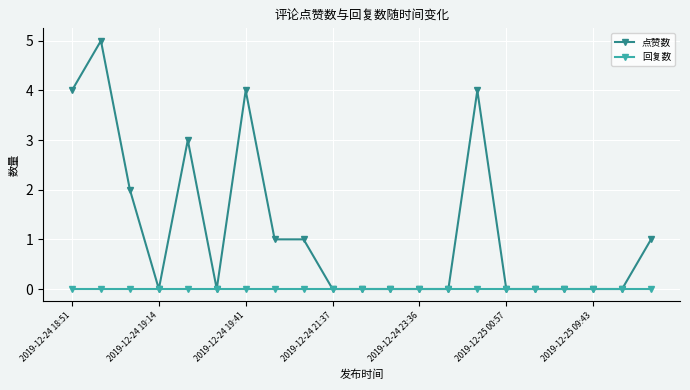

What is the value of the 点赞数 point at the 9th from the left?

1